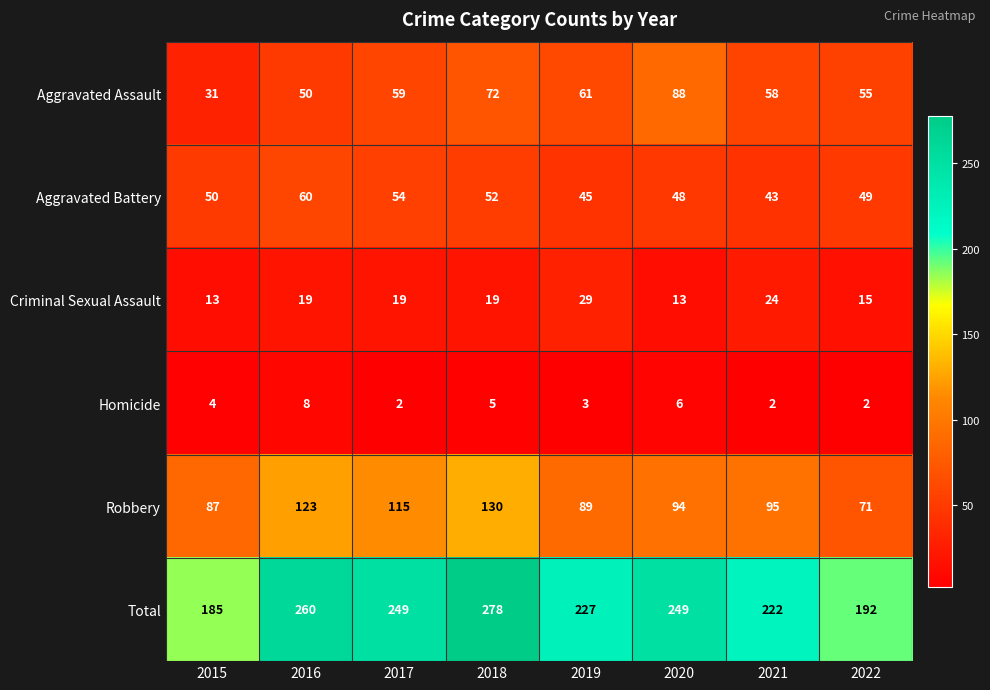

What is the sum of all Homicide values?

32